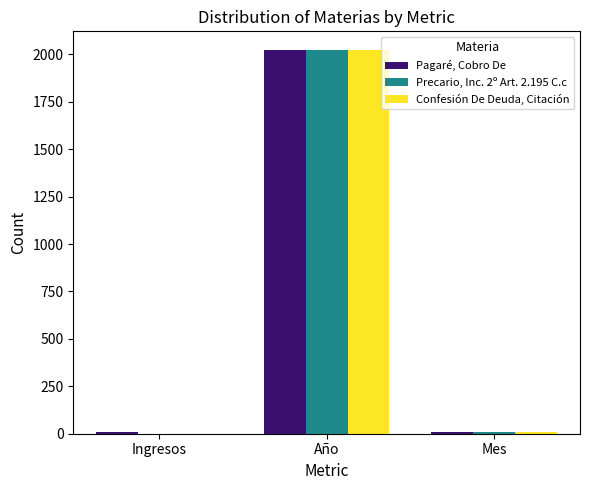

What is the average value of the Precario, Inc. 2º Art. 2.195 C.c series?

677